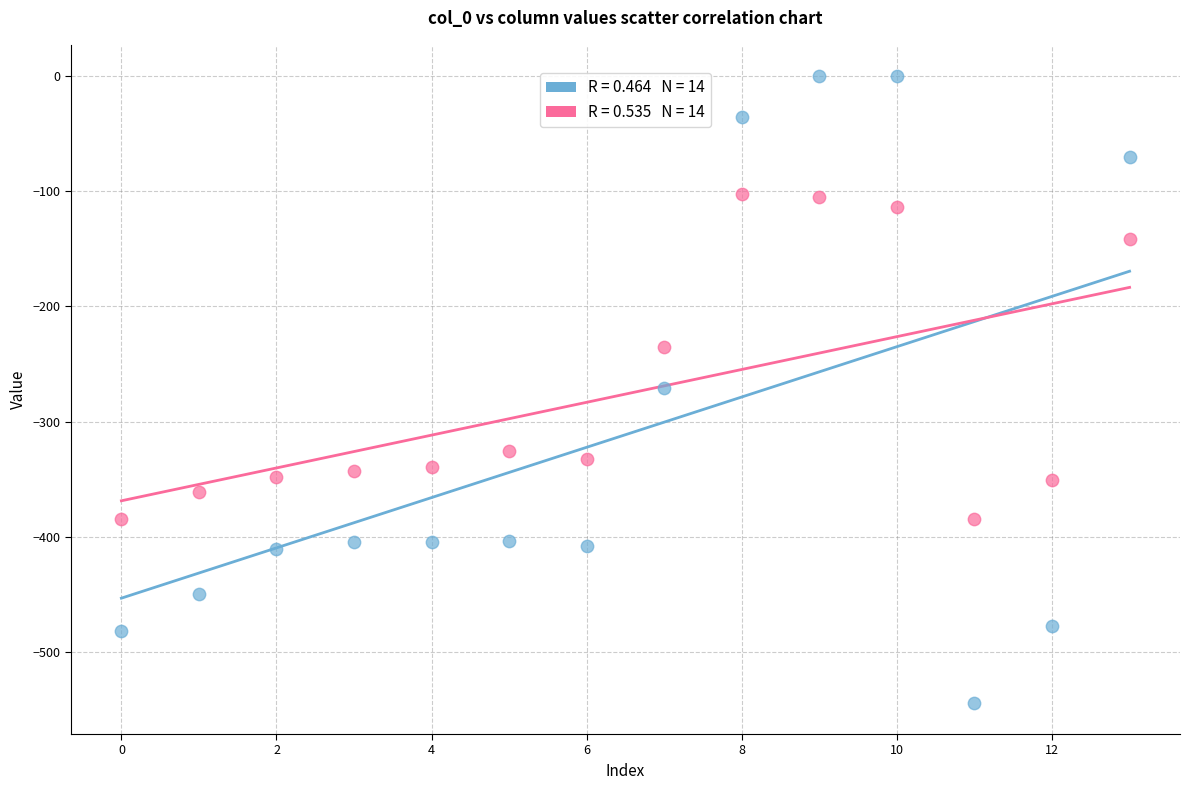

Across all data points, what is the range of Y values (max minus min)?

544.3